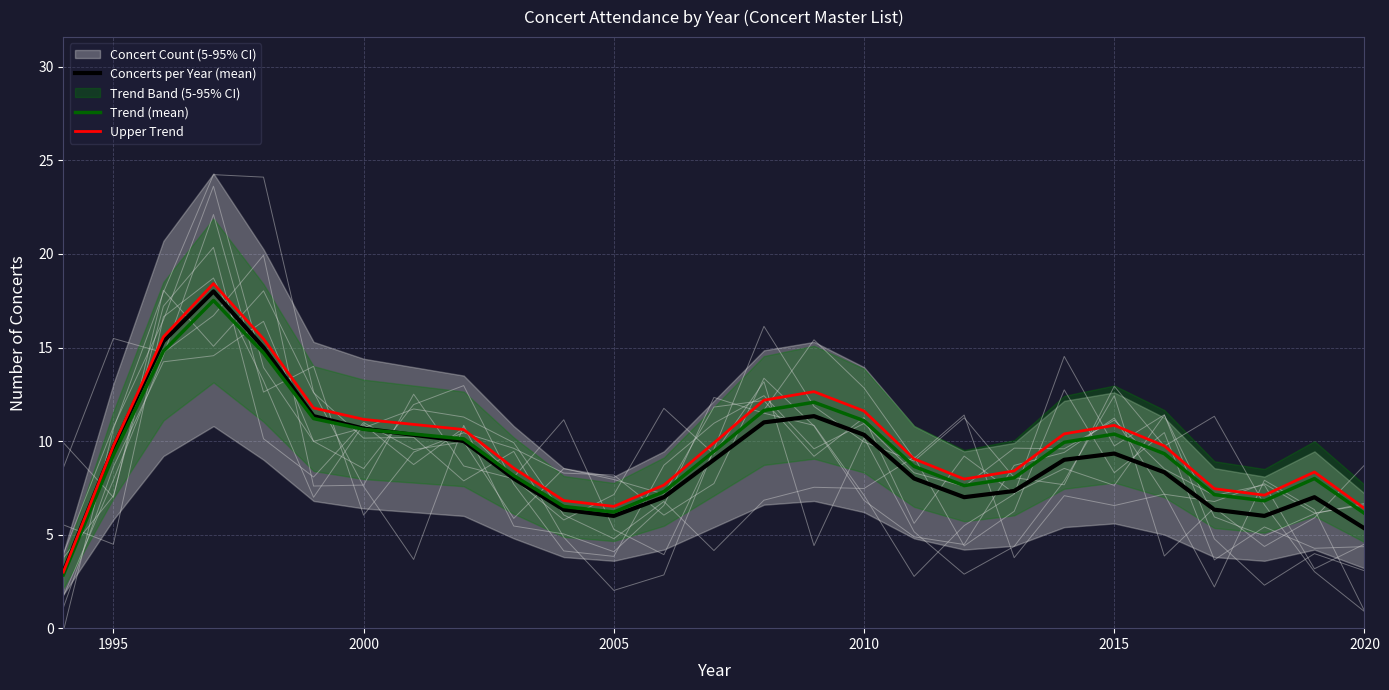

Rank the series by their average value, from highest to lowest.

Upper Trend, Trend (mean), Concerts per Year (mean)